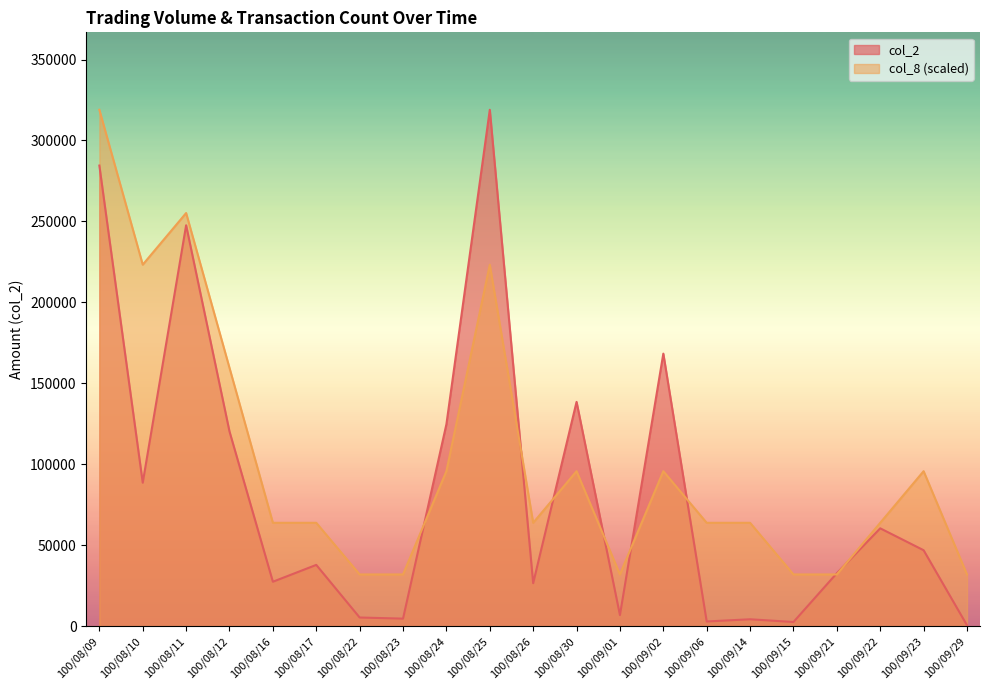

At which category does col_2 reach its first local valley?

100/08/10